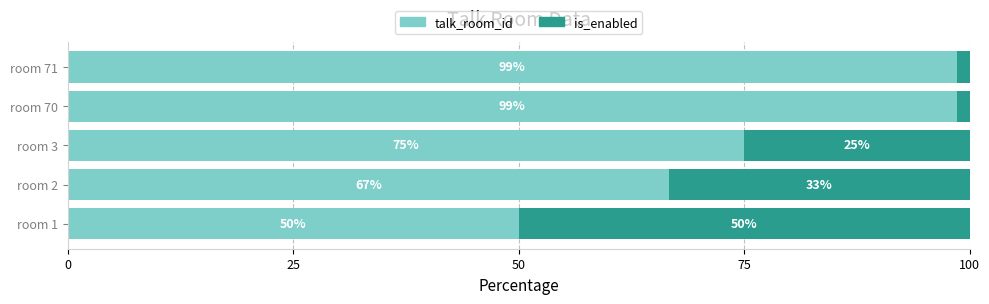

What is the approximate value of talk_room_id at room 70?

98.6